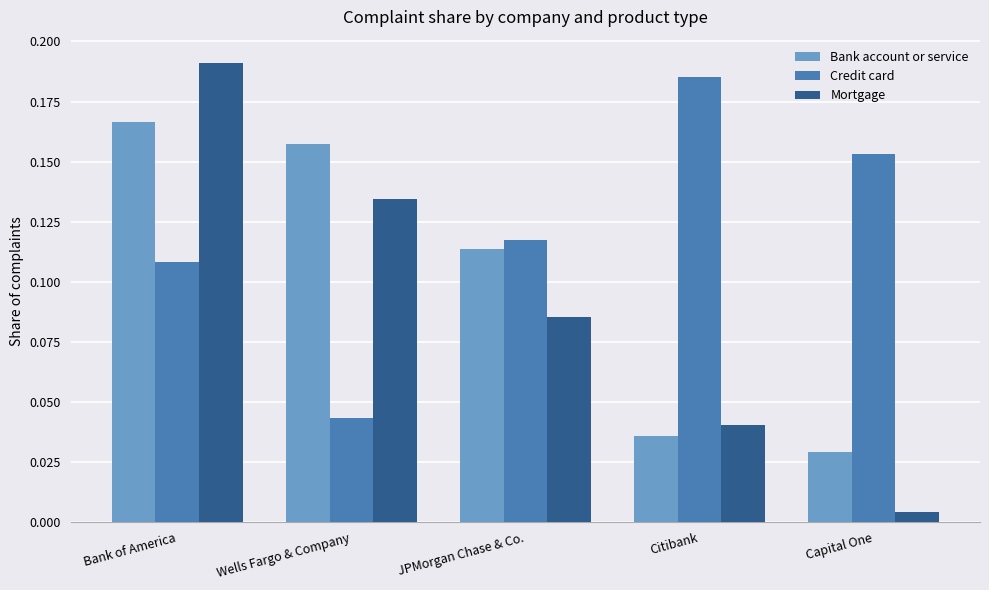

At which label is Bank account or service closest to 0?

Capital One